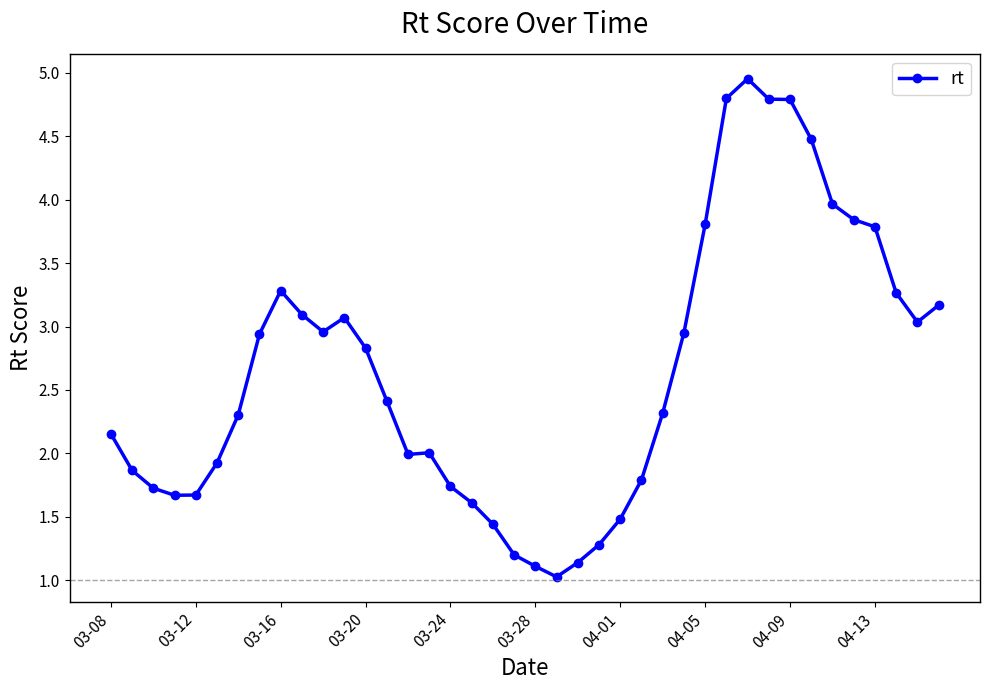

What is the sum of all values?

105.7